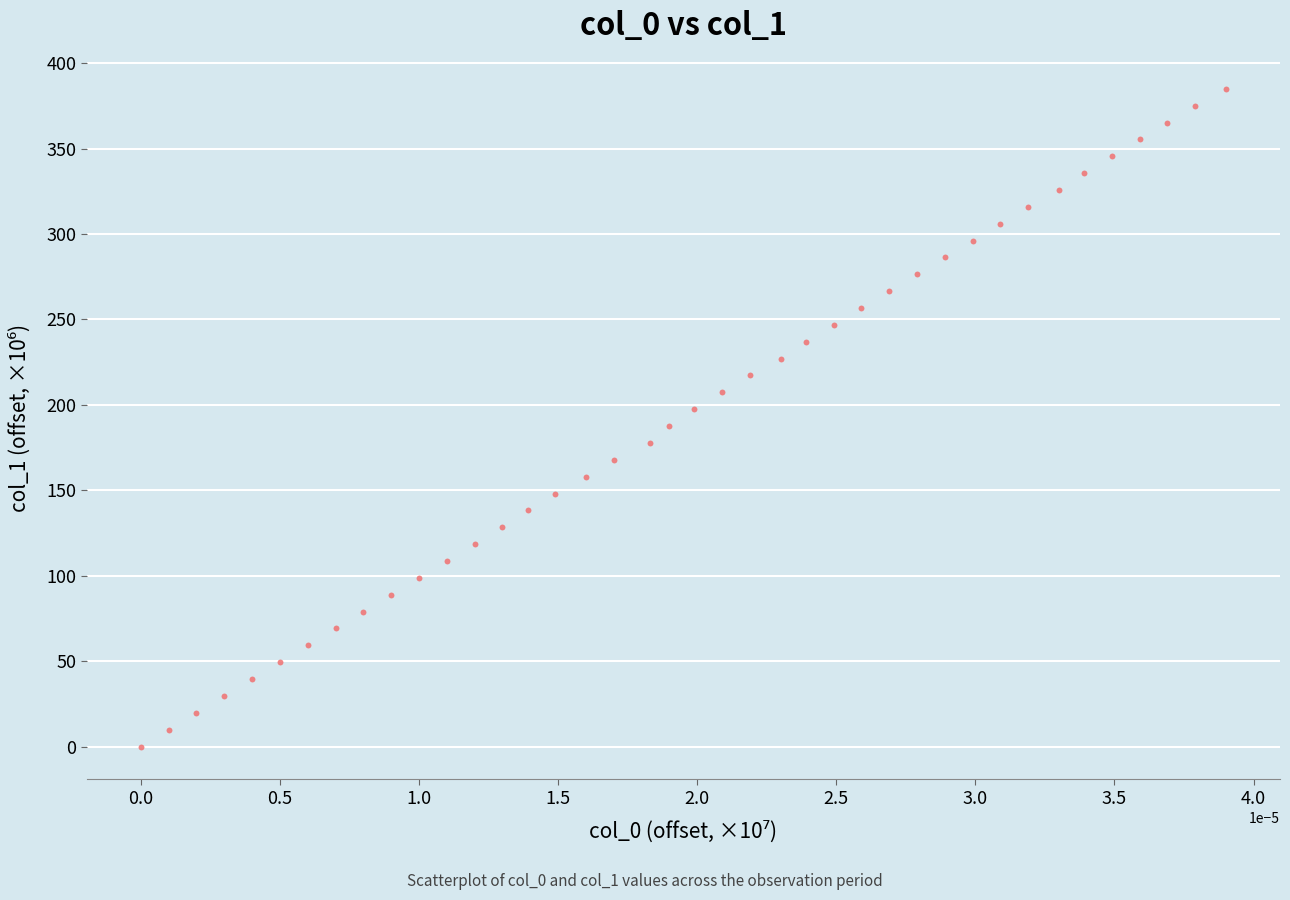

What is the range of Y values (max minus min)?

385.0